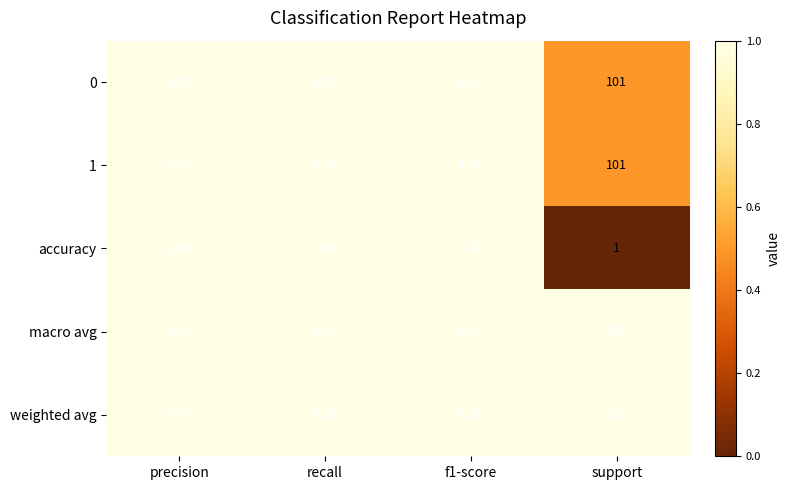

Which category has the highest value across all series?

support